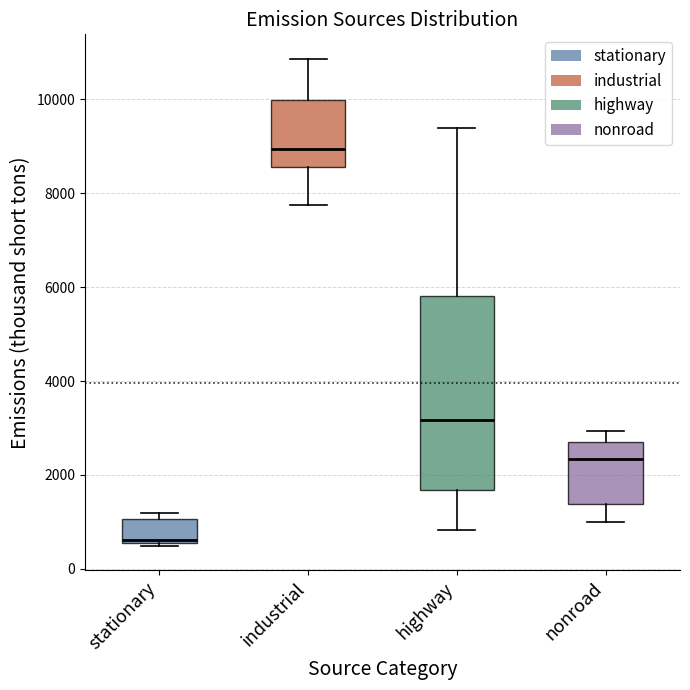

Which box has the lowest median line?

stationary